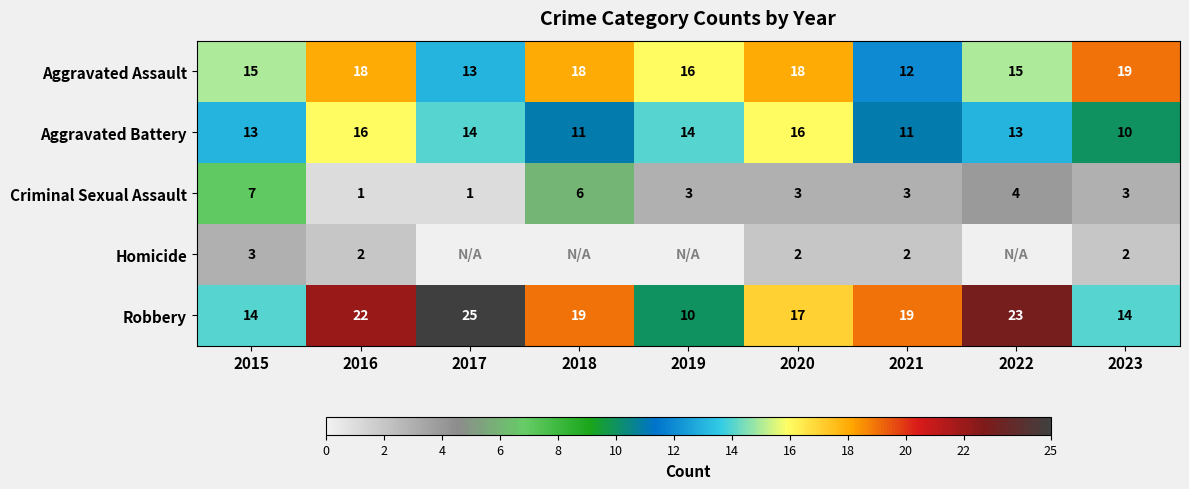

Count the number of data series in this chart.

5